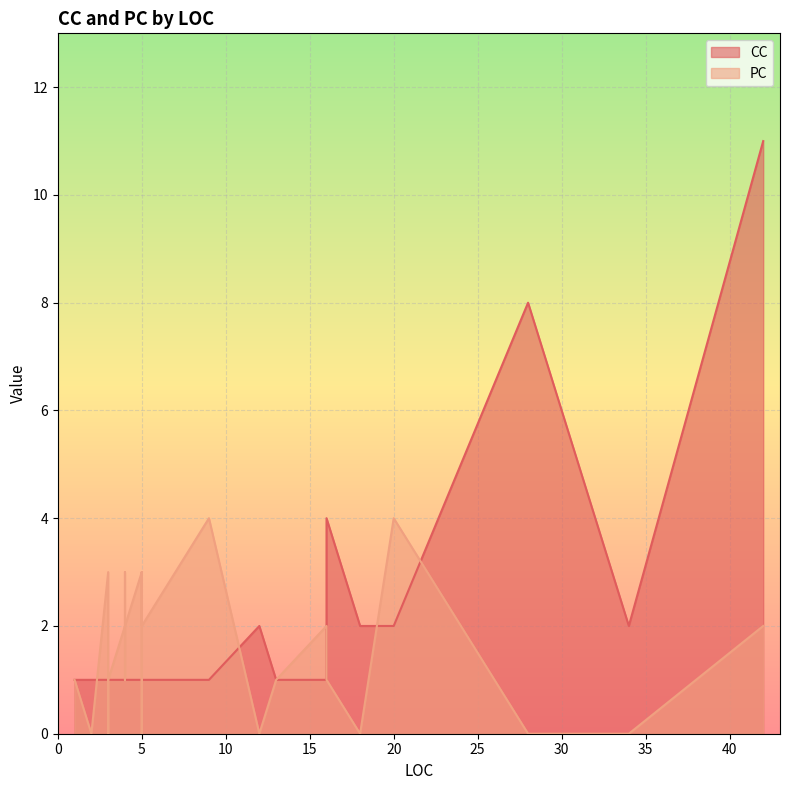

Count the PC values in the range 0 to 2.

25